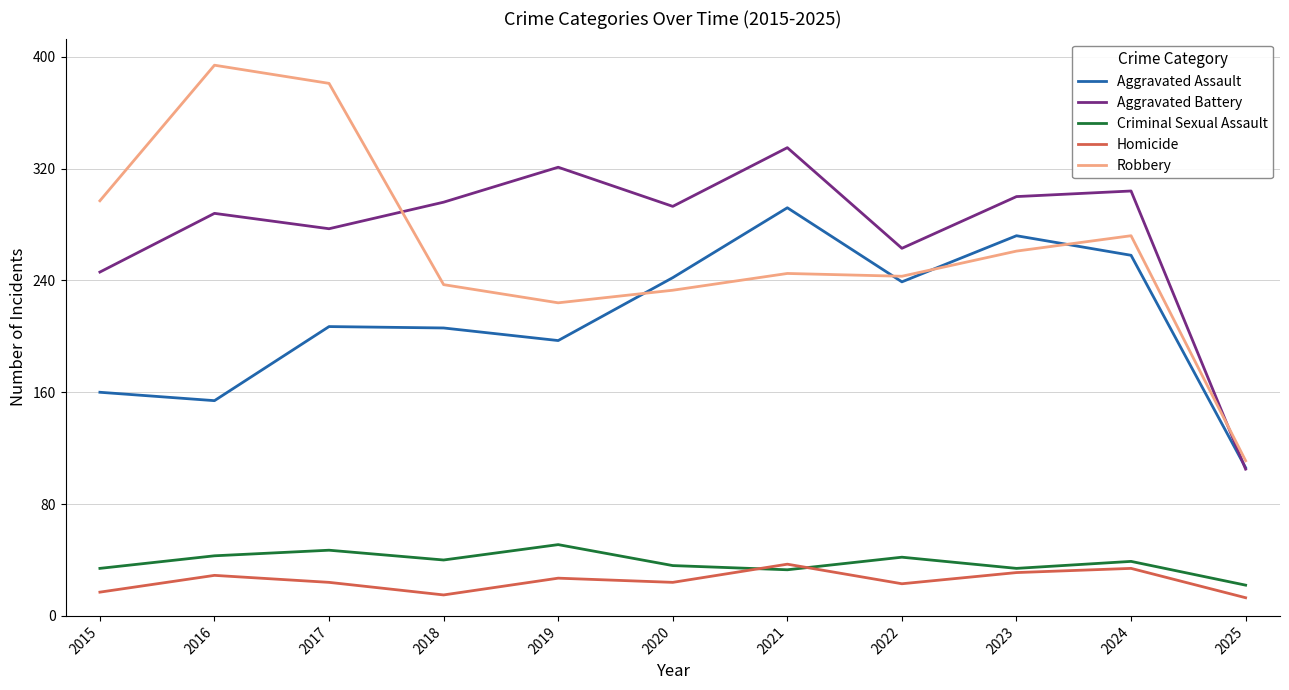

True or false: Aggravated Battery has a value of 93 at 2022.

False